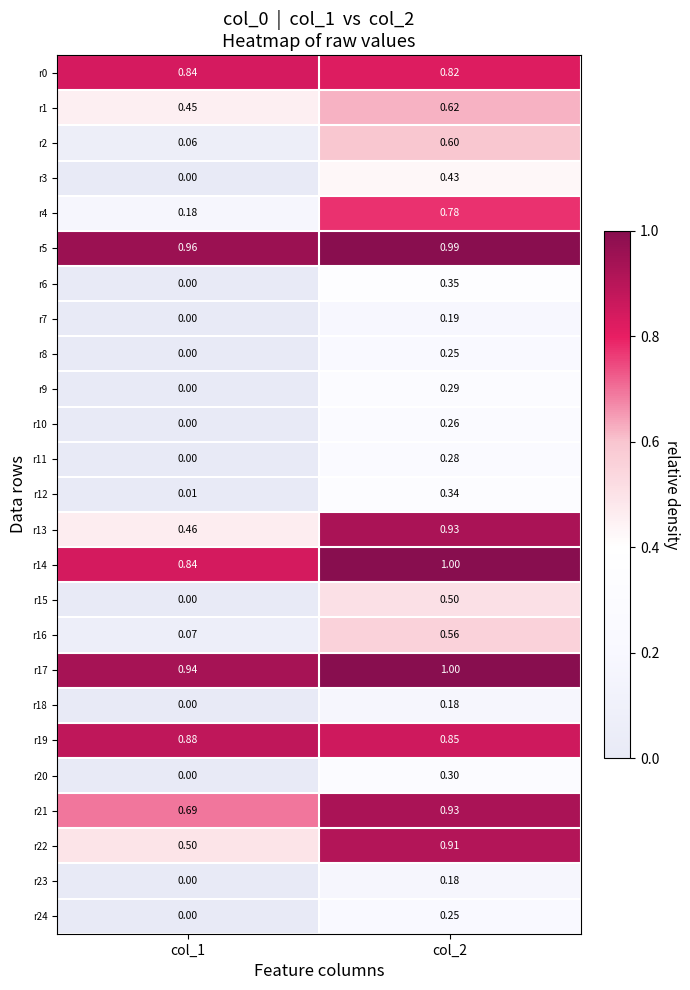

Between col_1 and col_2, which series saw the biggest shift?

r4